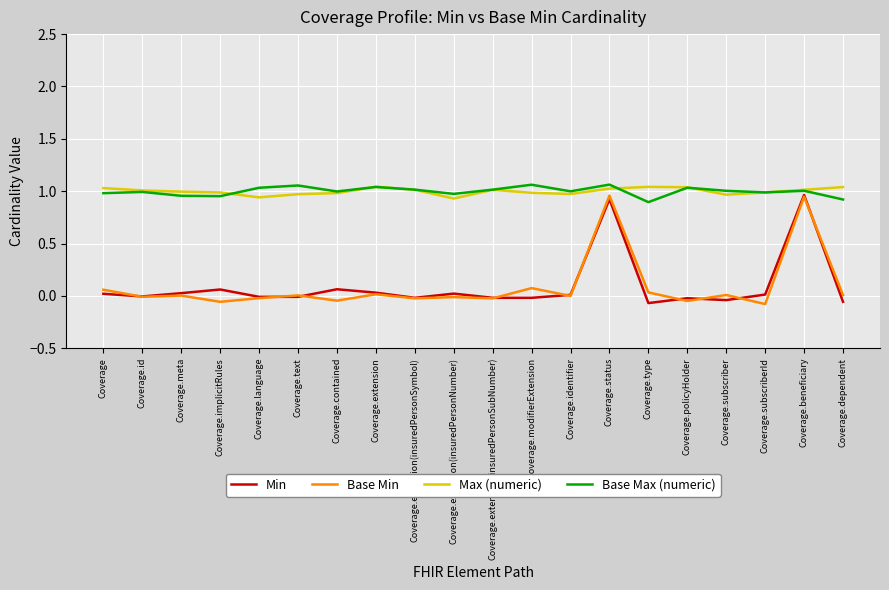

At how many categories does at least one series exceed 0?

20